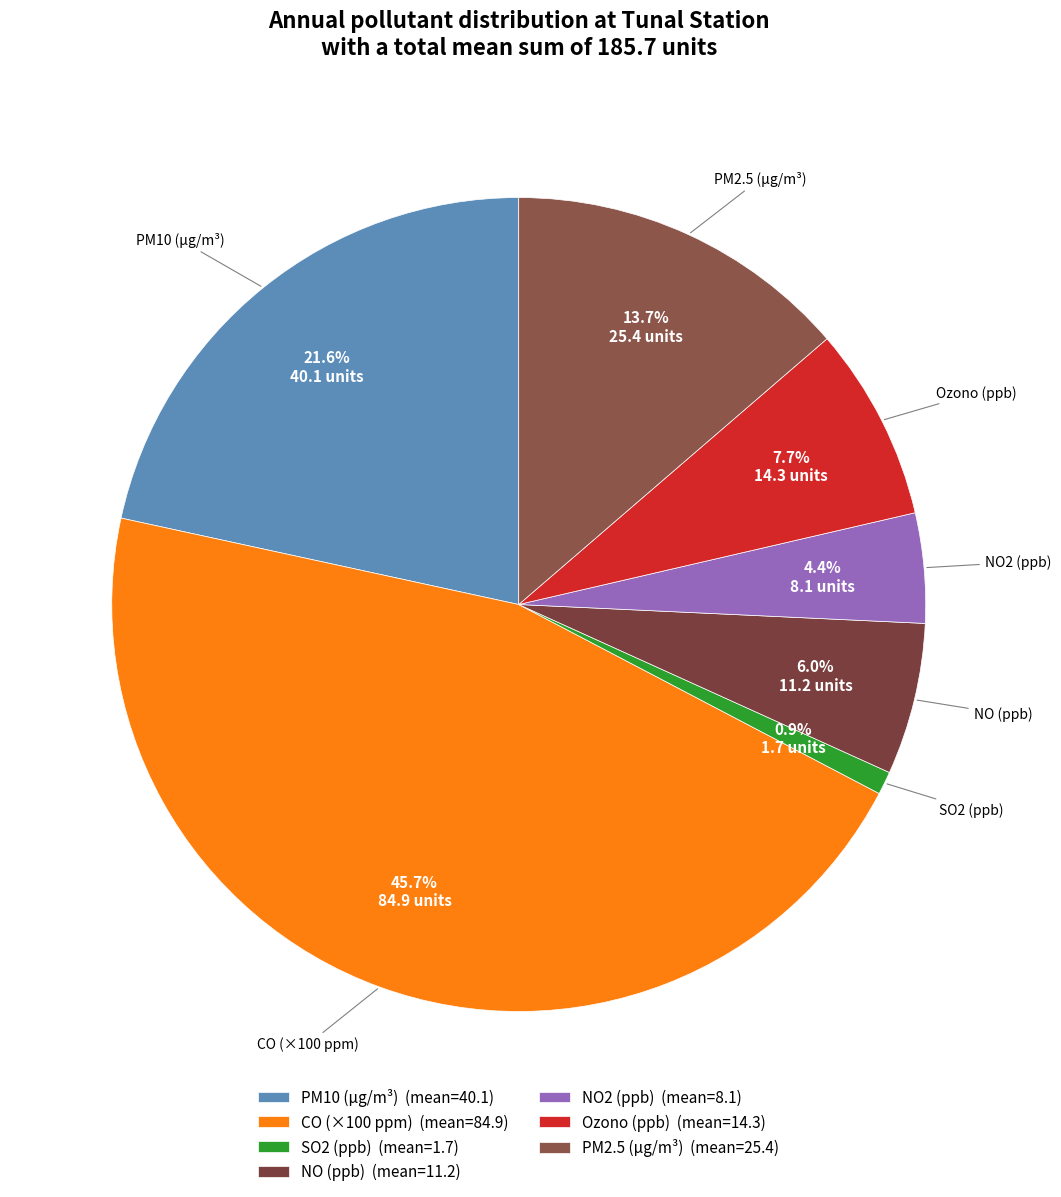

Does any single category account for the majority?

No